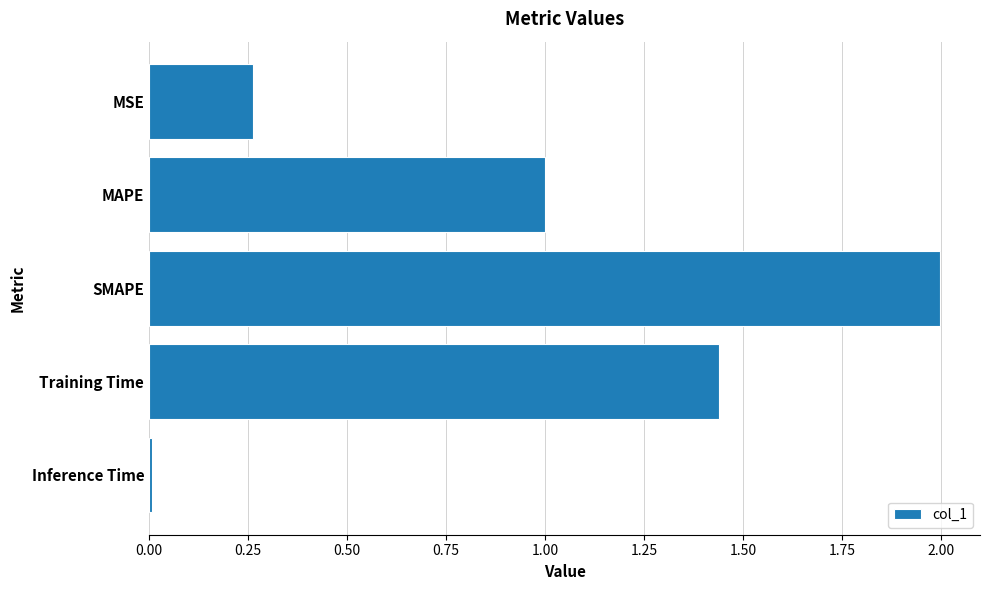

What is the greatest value displayed?

2.0